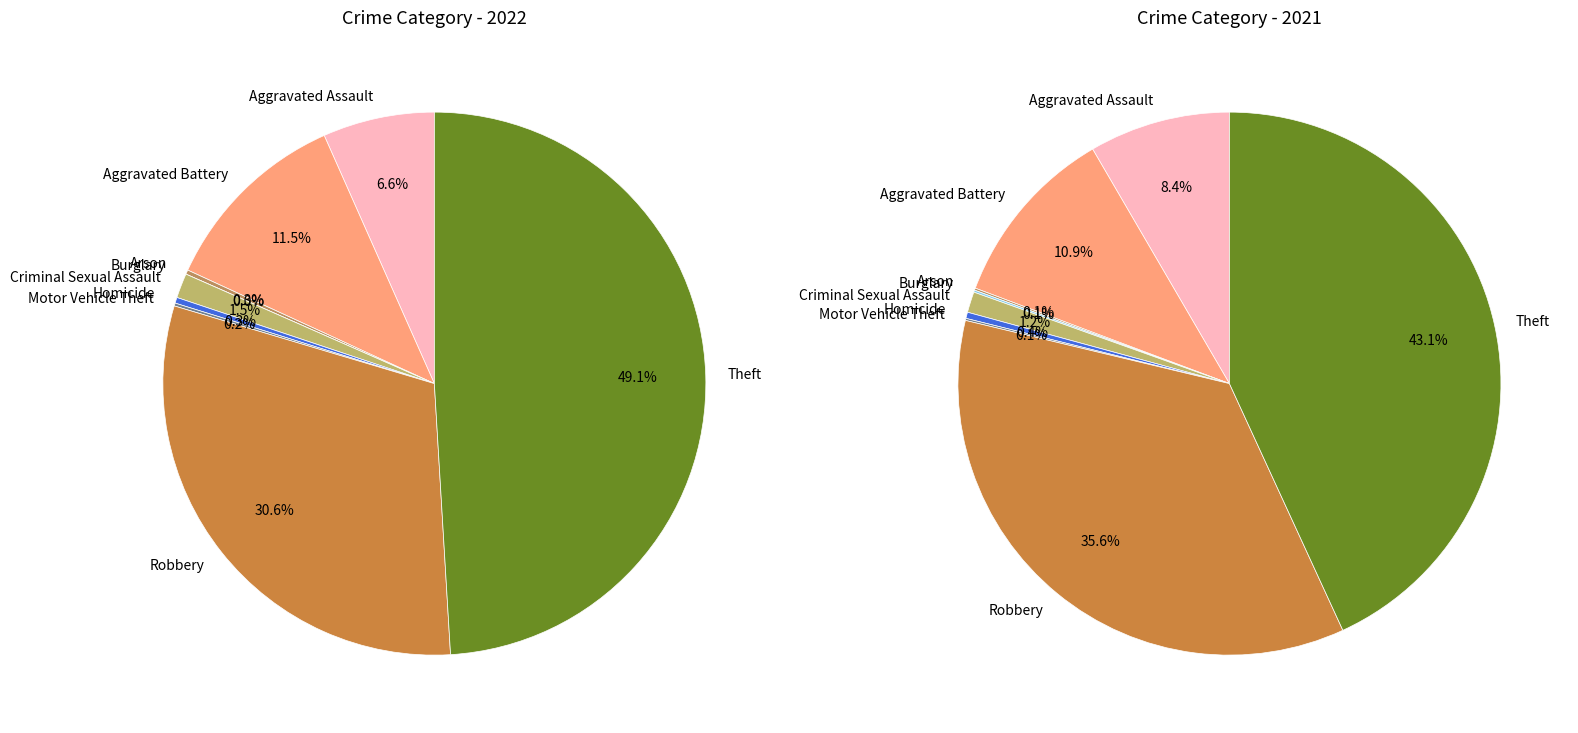

Which category has the biggest portion of the pie?

Theft